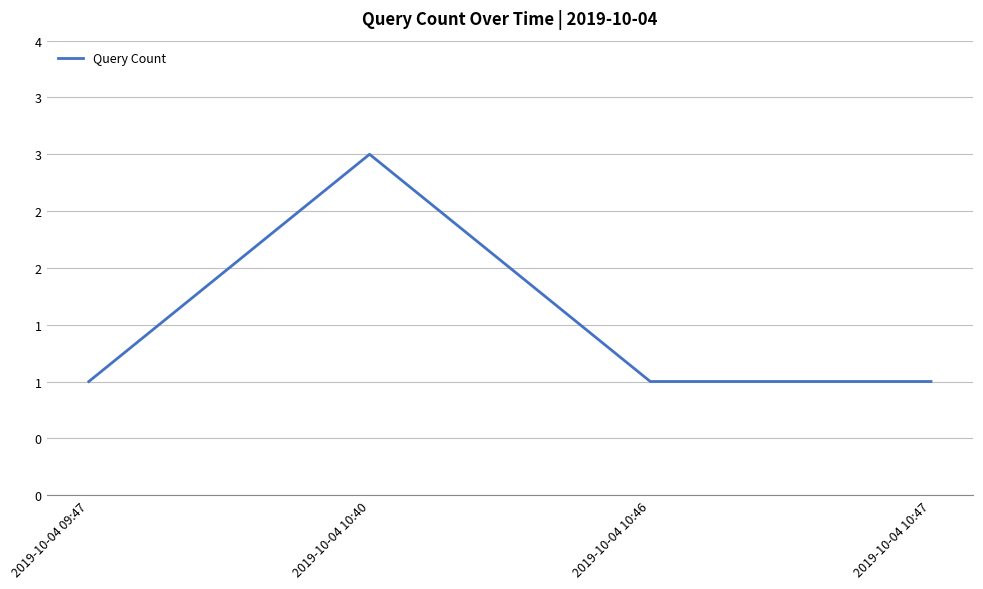

What position from the right is 2019-10-04 10:40?

3